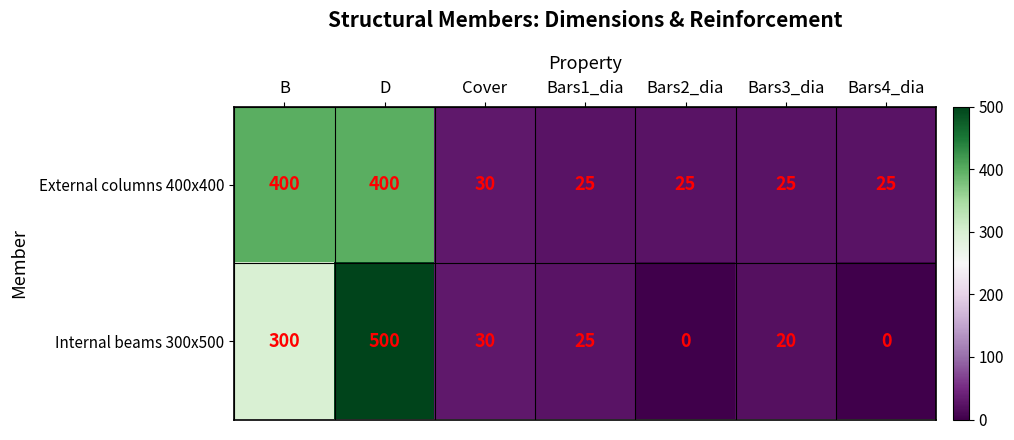

Which series has the largest total across all categories?

External columns 400x400